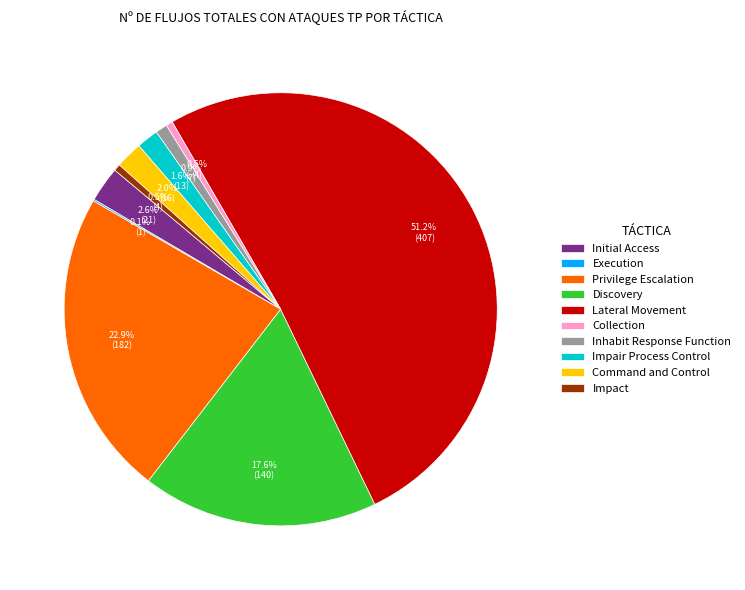

To the nearest percent, what is the combined percentage of Impair Process Control and Command and Control?

4%